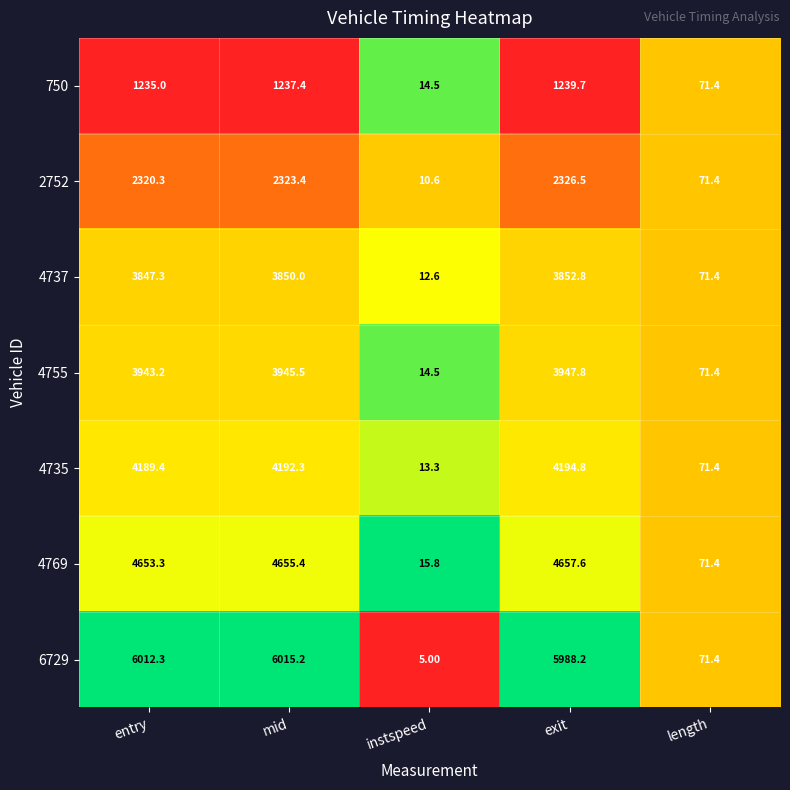

Where does the 4737 series first go above 3847?

entry